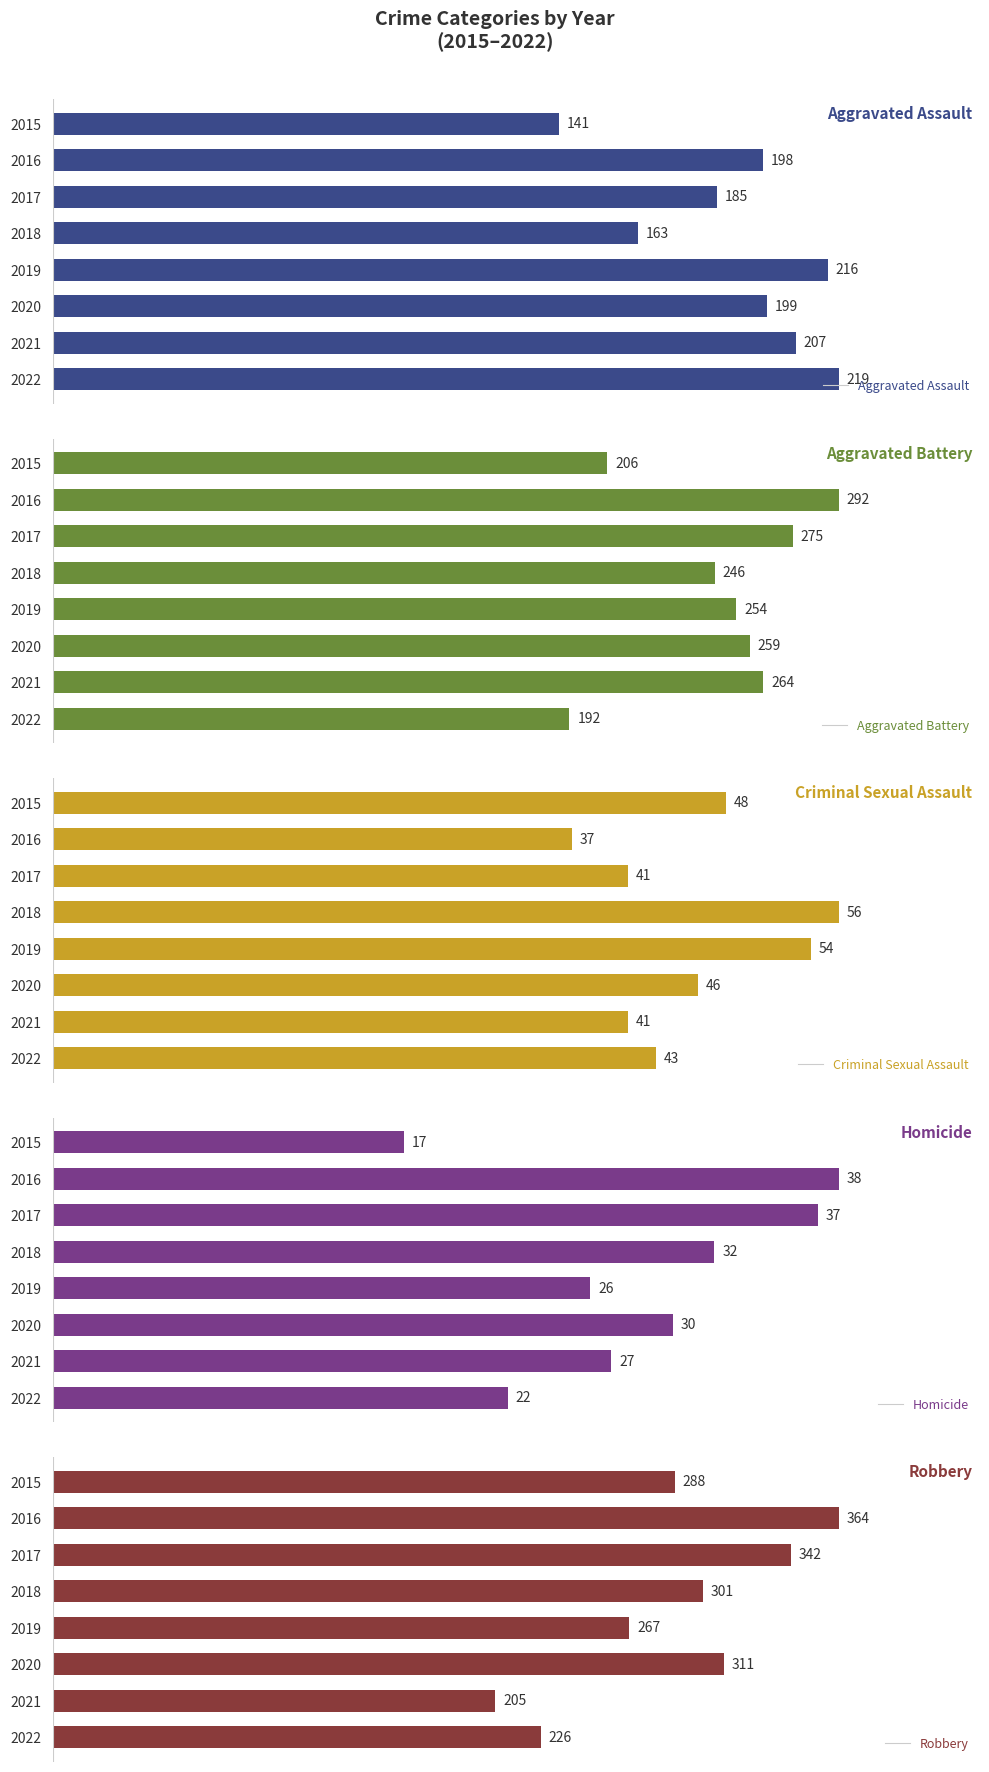

At how many categories does at least one series exceed 221?

8